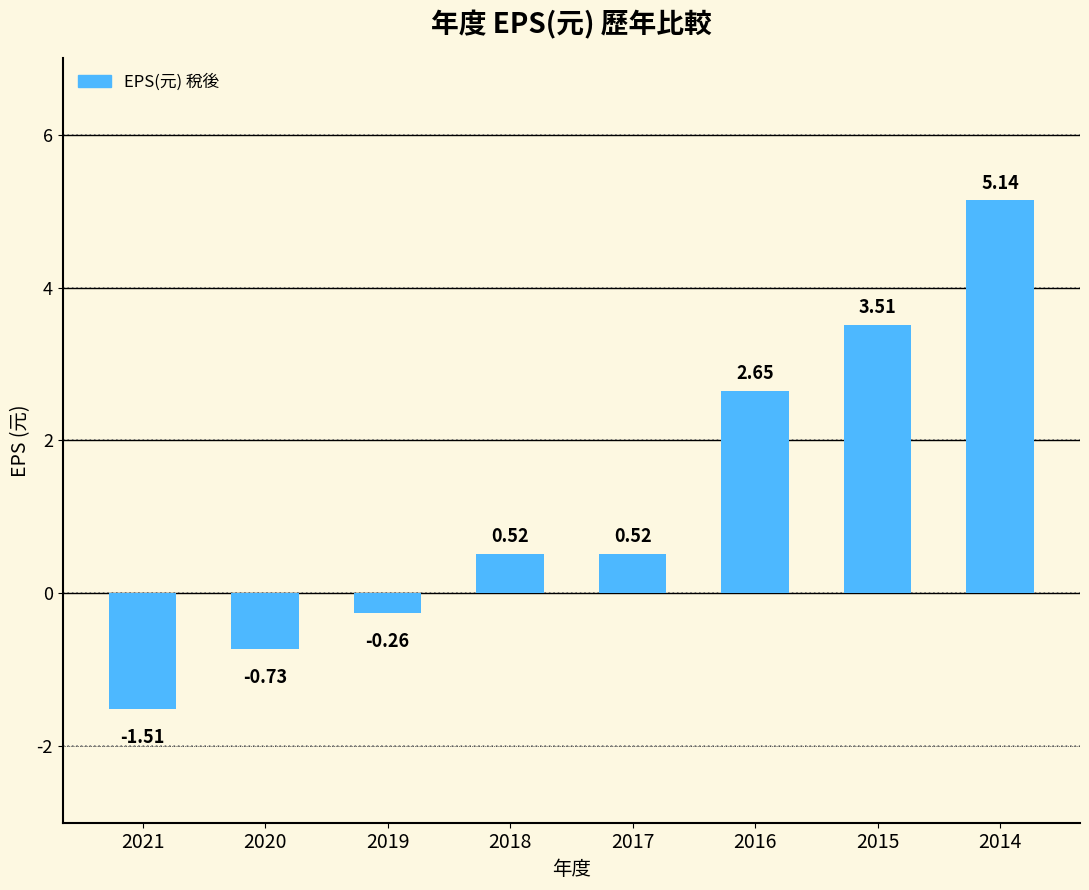

What is the difference between the values at 2015 and 2019?

3.8